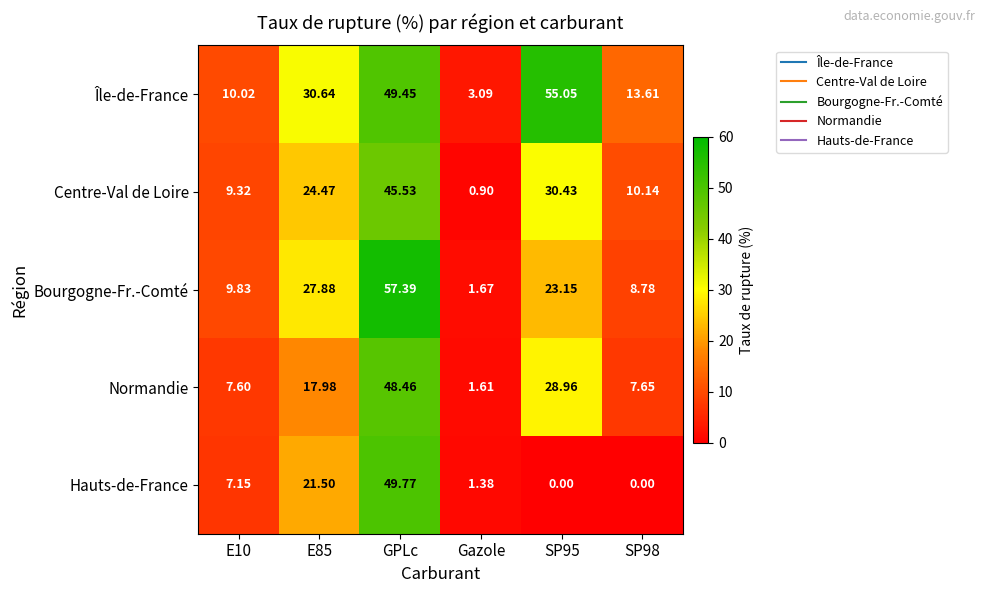

Which series has the largest total across all categories?

Île-de-France